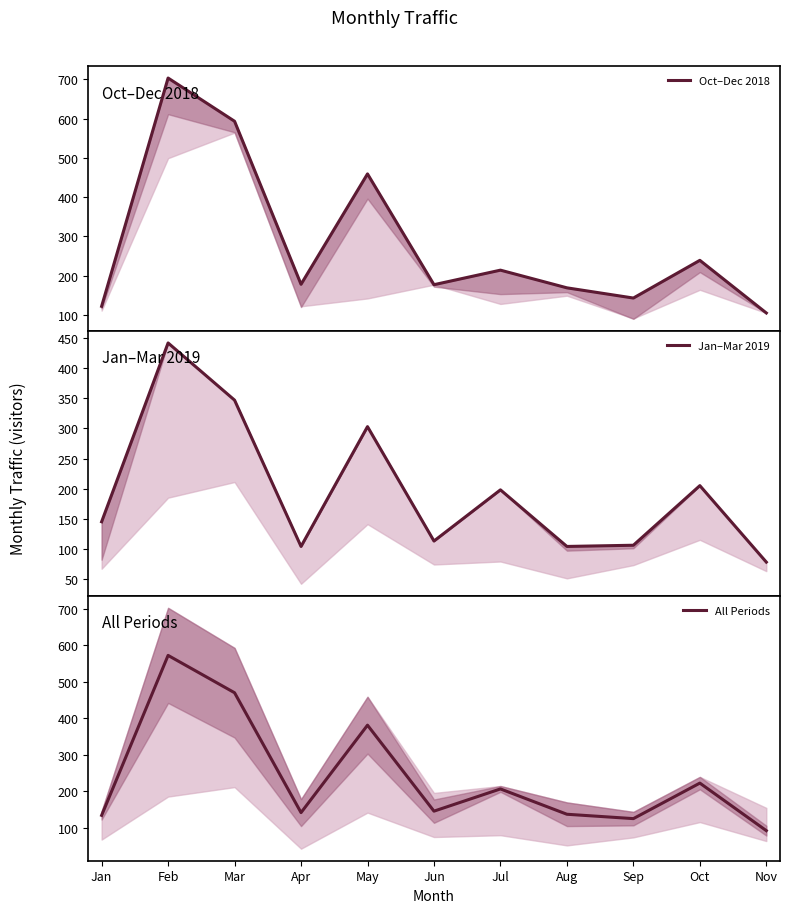

List the series in order of their overall mean, lowest first.

Jan–Mar 2019, All Periods, Oct–Dec 2018